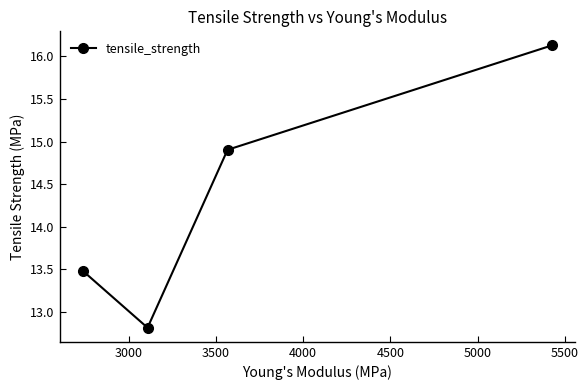

What is the greatest value displayed?

16.1